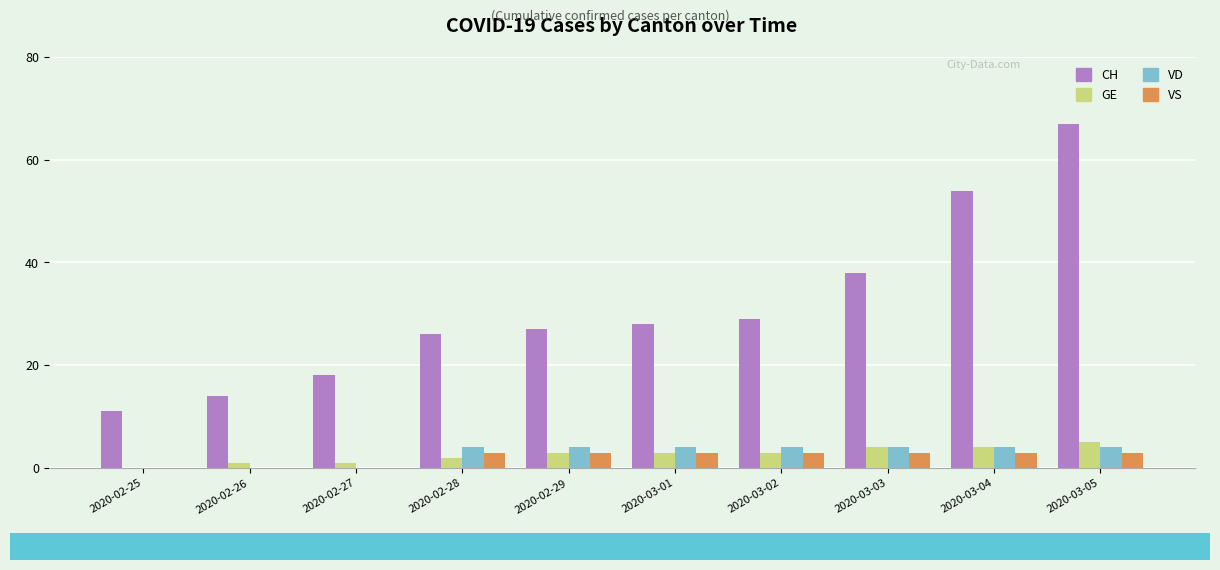

What is the sum of the VD values at 2020-03-01 and 2020-02-29?

8